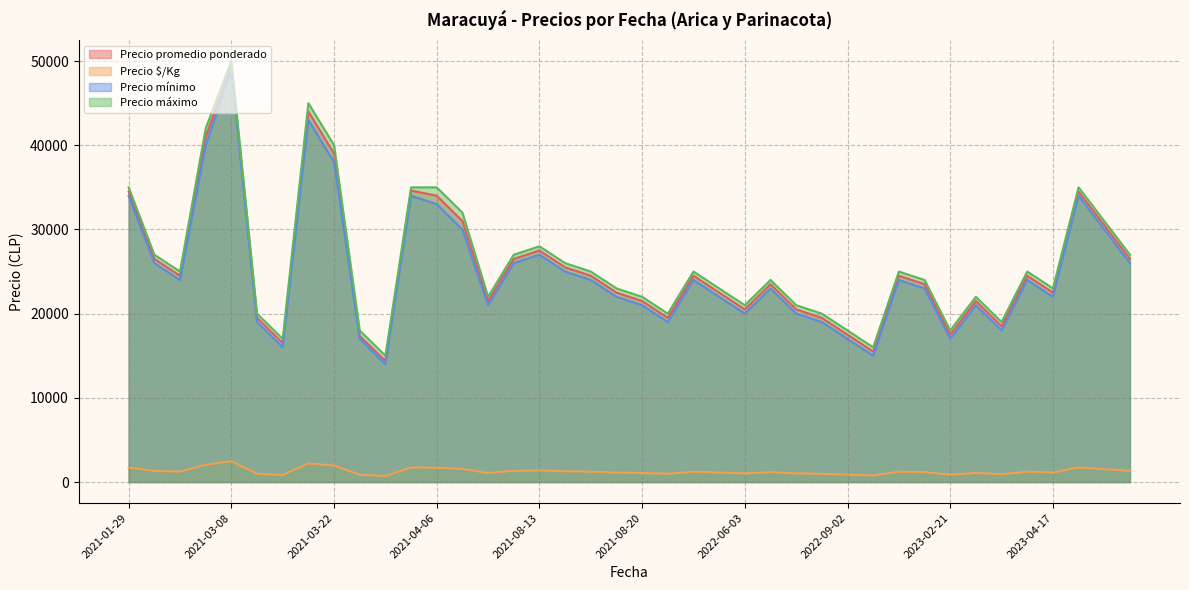

What is the minimum value for Precio $/Kg?

719